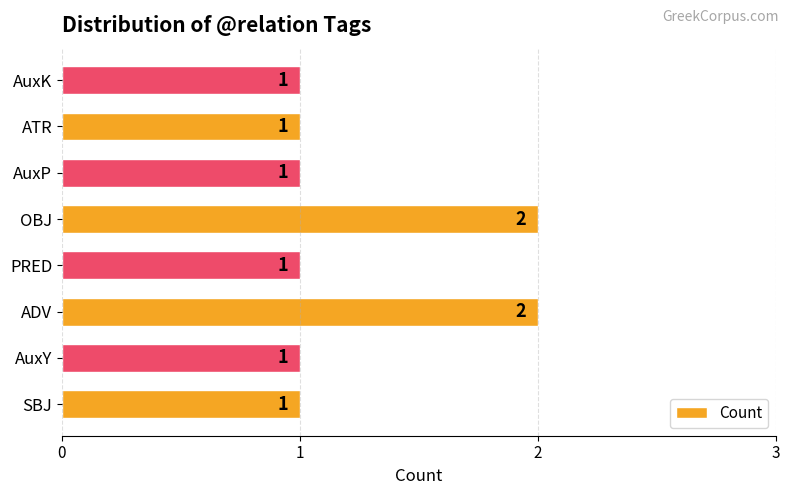

The value at SBJ is 2. True or false?

False